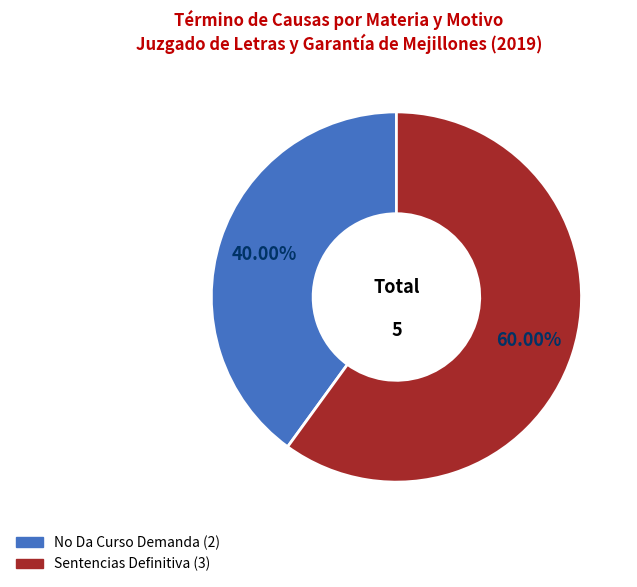

Which has a higher value, No Da Curso Demanda or Sentencias Definitiva?

Sentencias Definitiva